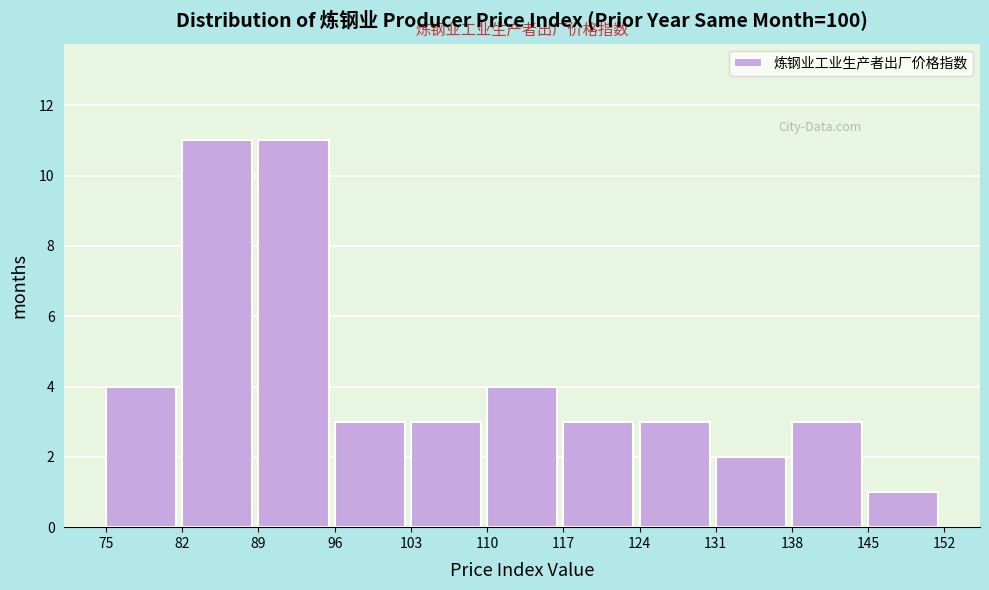

Reading left to right, transcribe this chart: for each bar, give the range it covers on the x-axis and its height. The values are not printed on the chart, so give them approximately, as read against the axis.

75 to 82: 4
82 to 89: 11
89 to 96: 11
96 to 103: 3
103 to 110: 3
110 to 117: 4
117 to 124: 3
124 to 131: 3
131 to 138: 2
138 to 145: 3
145 to 152: 1